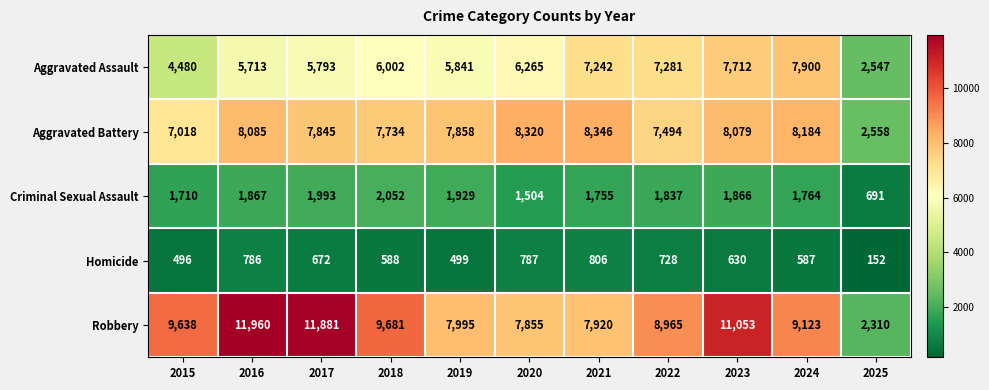

What is the spread (max minus min) of values at 2018?

9093